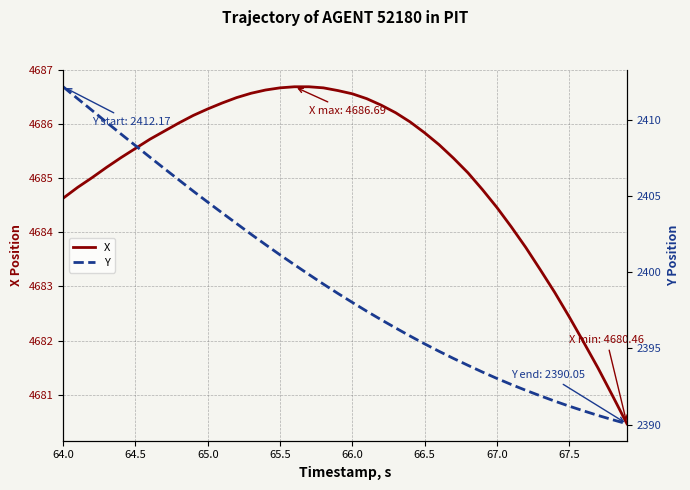

The value of X at 66.0 is 4686.6. True or false?

True